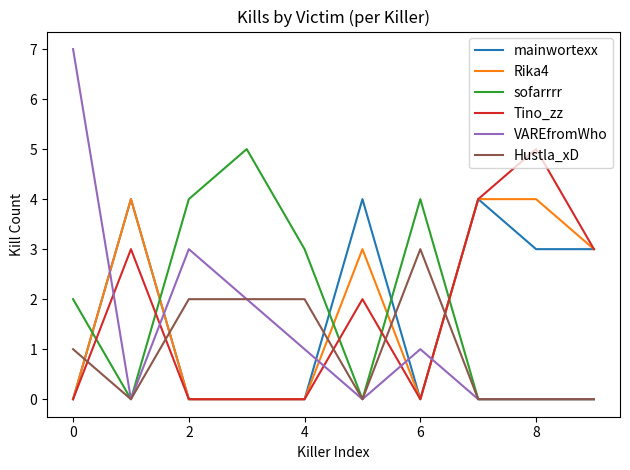

Which series has the largest range (max minus min)?

VAREfromWho